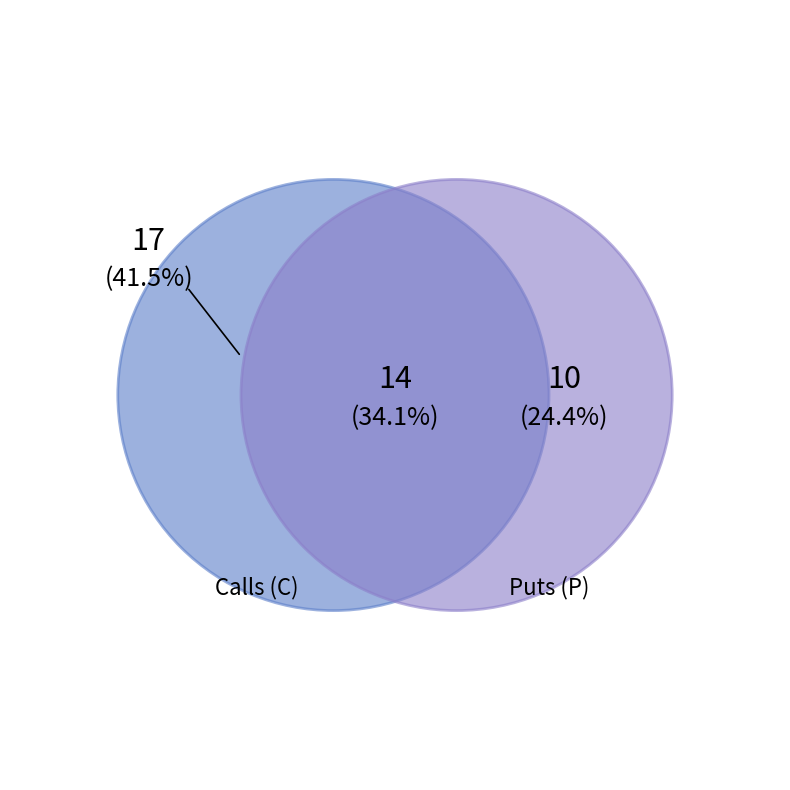

Count the number of slices in the pie.

3